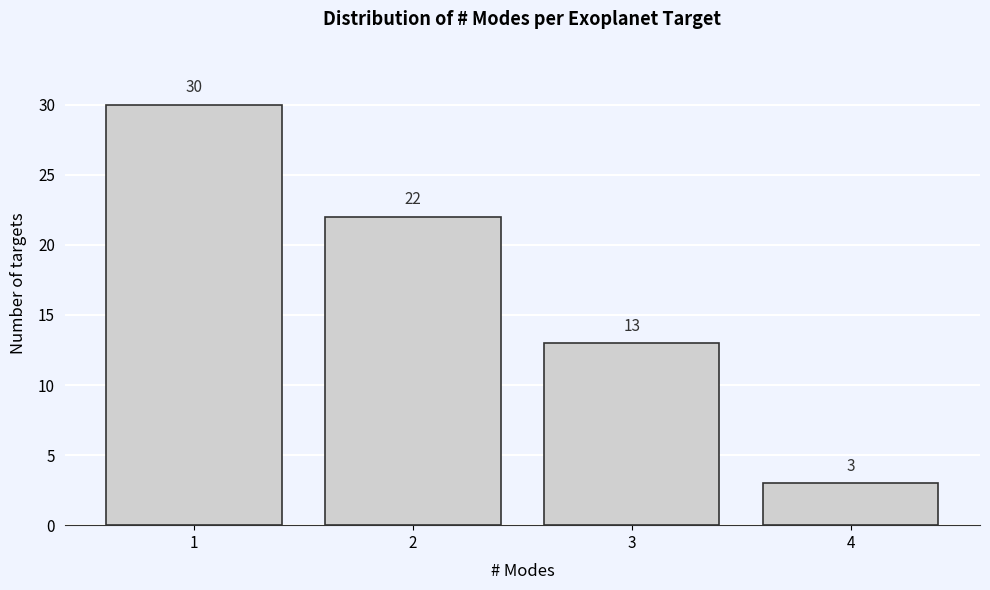

Reading left to right, transcribe all the data shown in this chart.

30	22	13	3